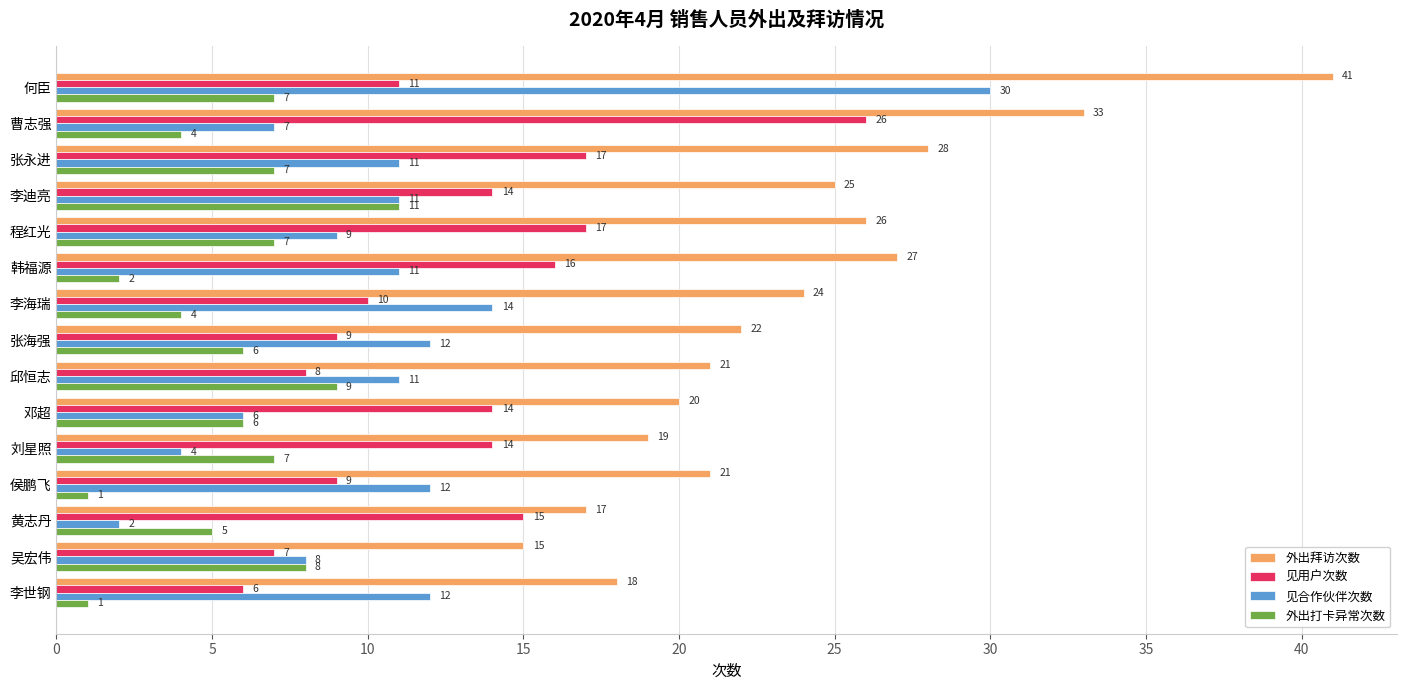

The value of 外出拜访次数 at 何臣 is 20. True or false?

False